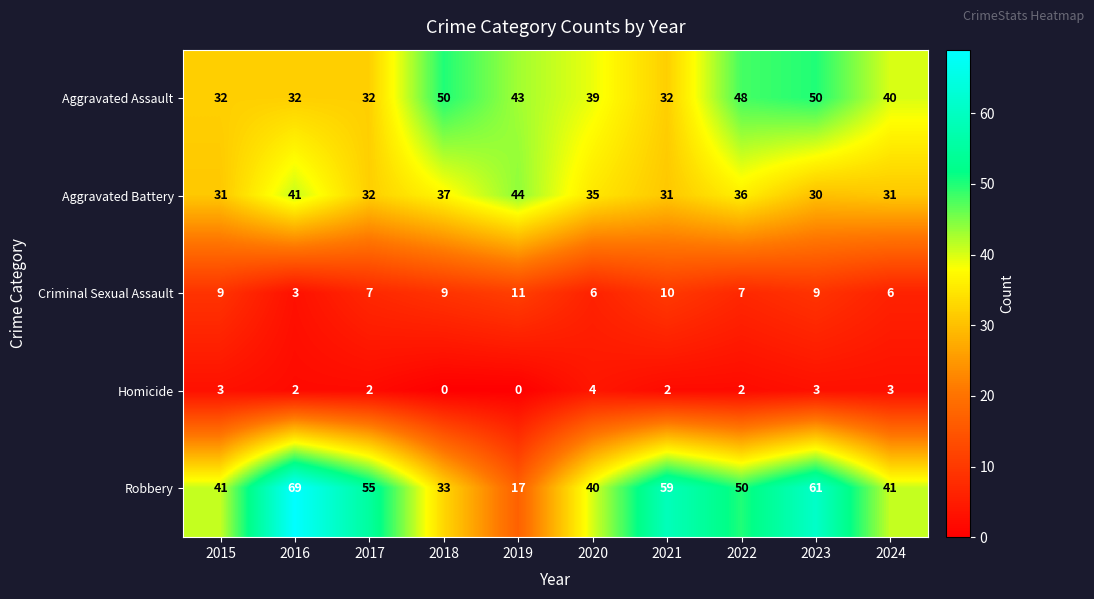

Count the number of data series in this chart.

5